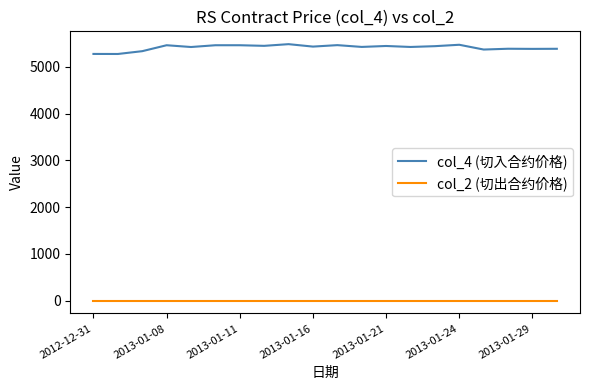

Which series has the largest range (max minus min)?

col_4 (切入合约价格)